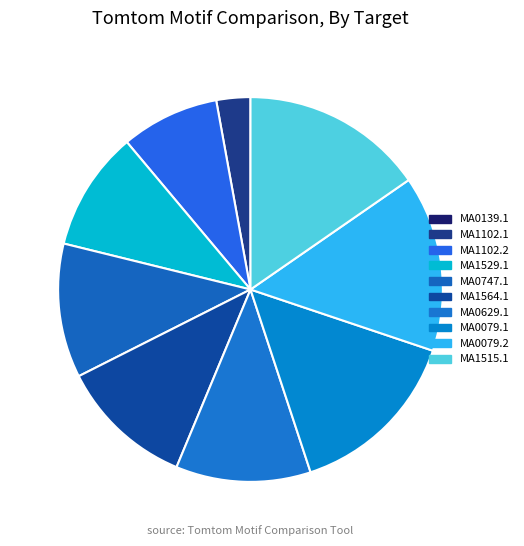

Which has a higher value, MA0079.2 or MA0747.1?

MA0079.2